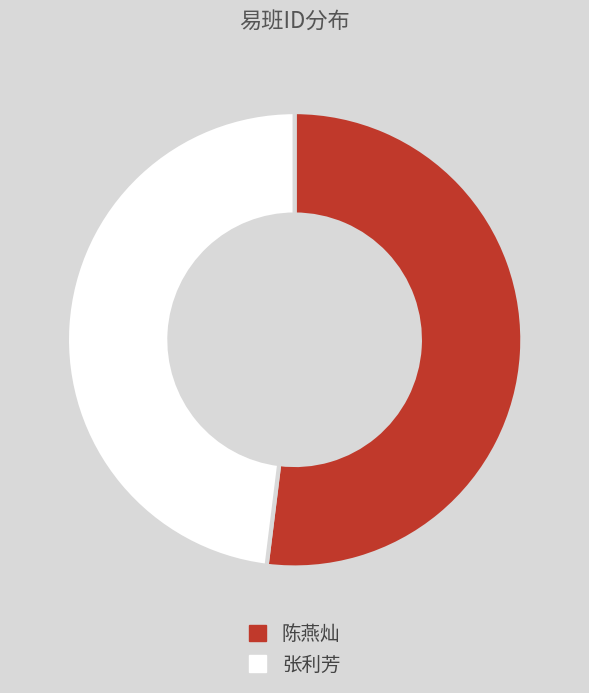

Rank the categories by value from highest to lowest.

陈燕灿, 张利芳